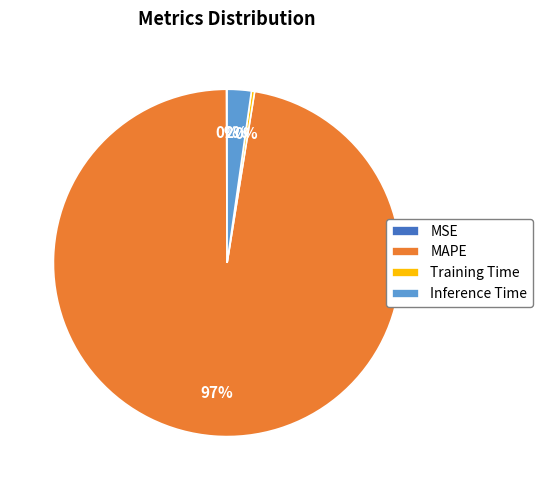

What is the largest slice in the pie chart?

MAPE